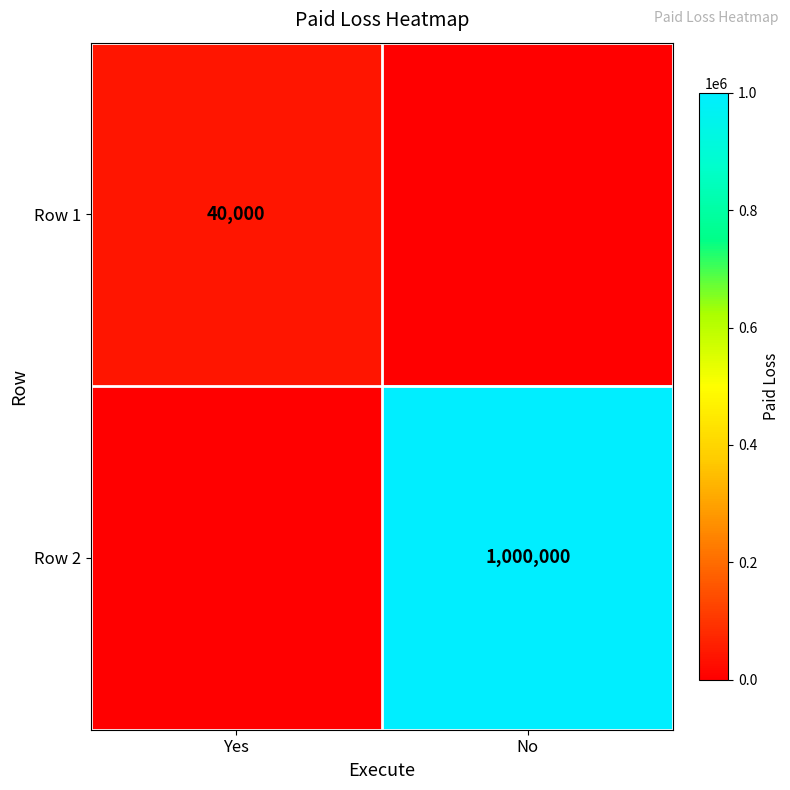

The Row 2 series shows 1000000 at No. True or false?

True